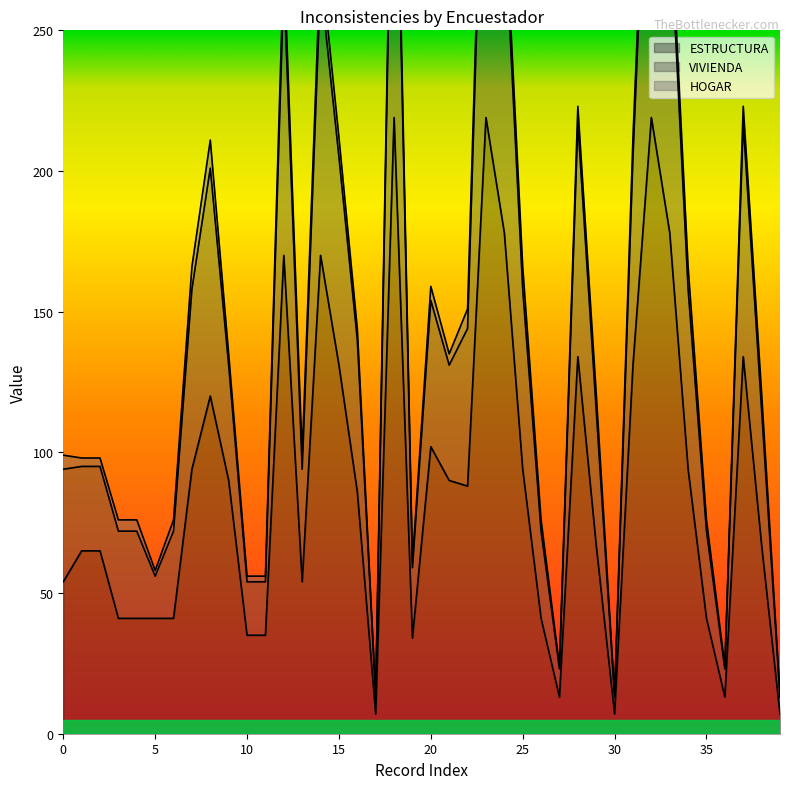

True or false: ESTRUCTURA has more than 2 interior local peaks.

True